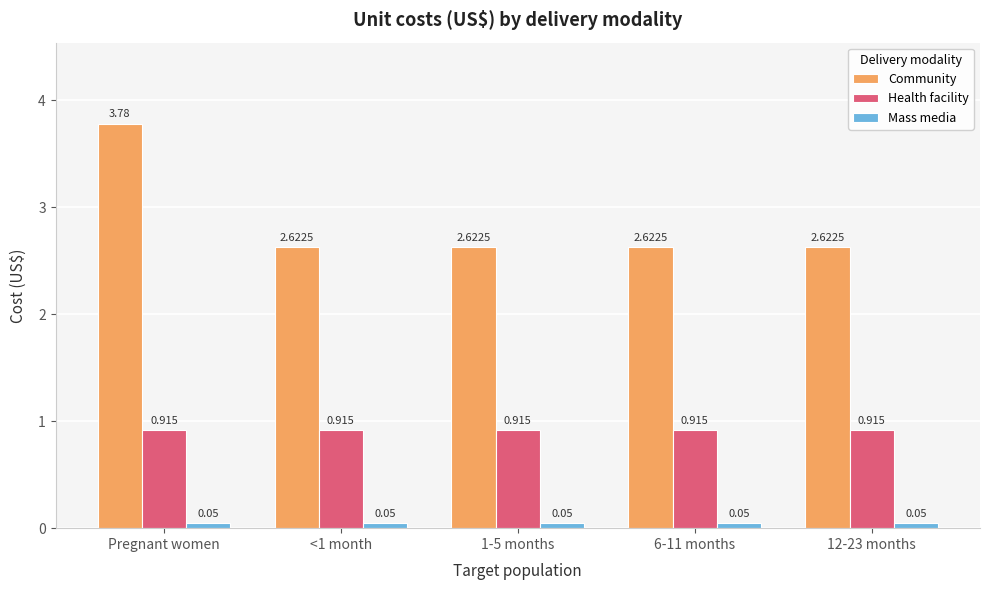

Rank the series by their average value, from lowest to highest.

Mass media, Health facility, Community